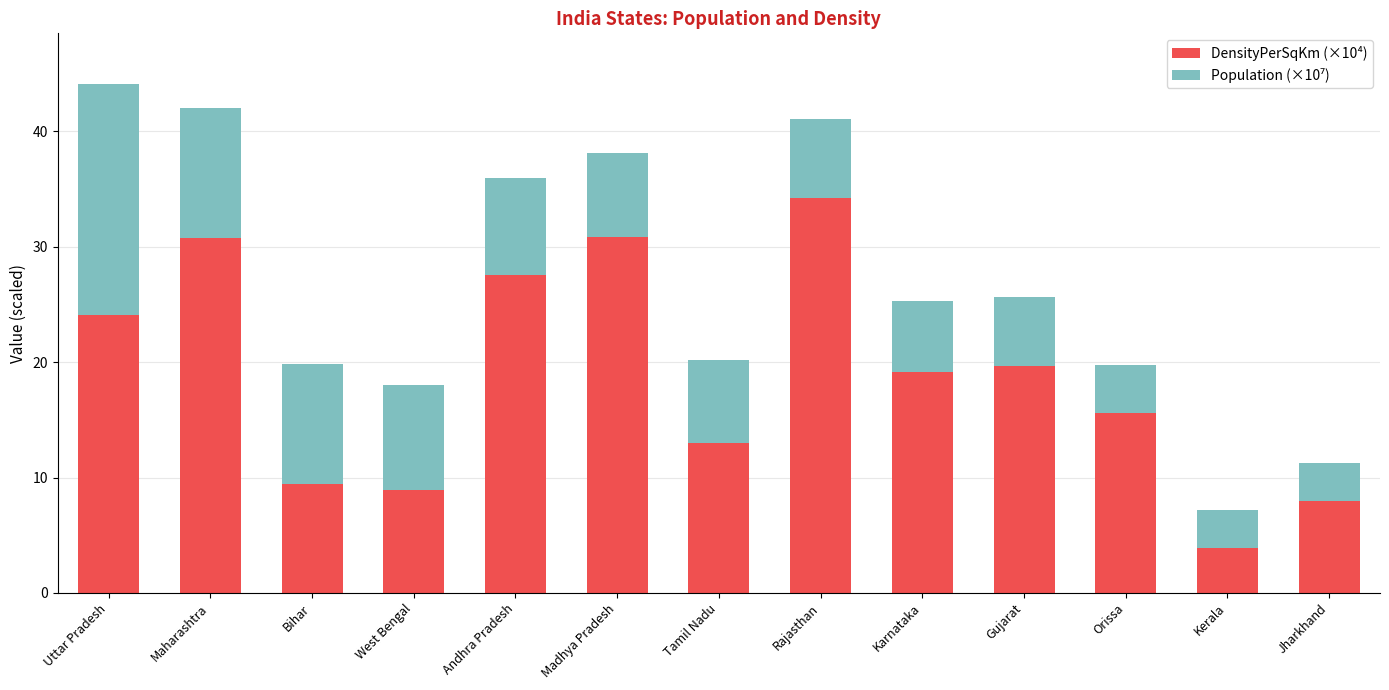

The value of DensityPerSqKm (×10⁴) at Bihar is 9.4. True or false?

True